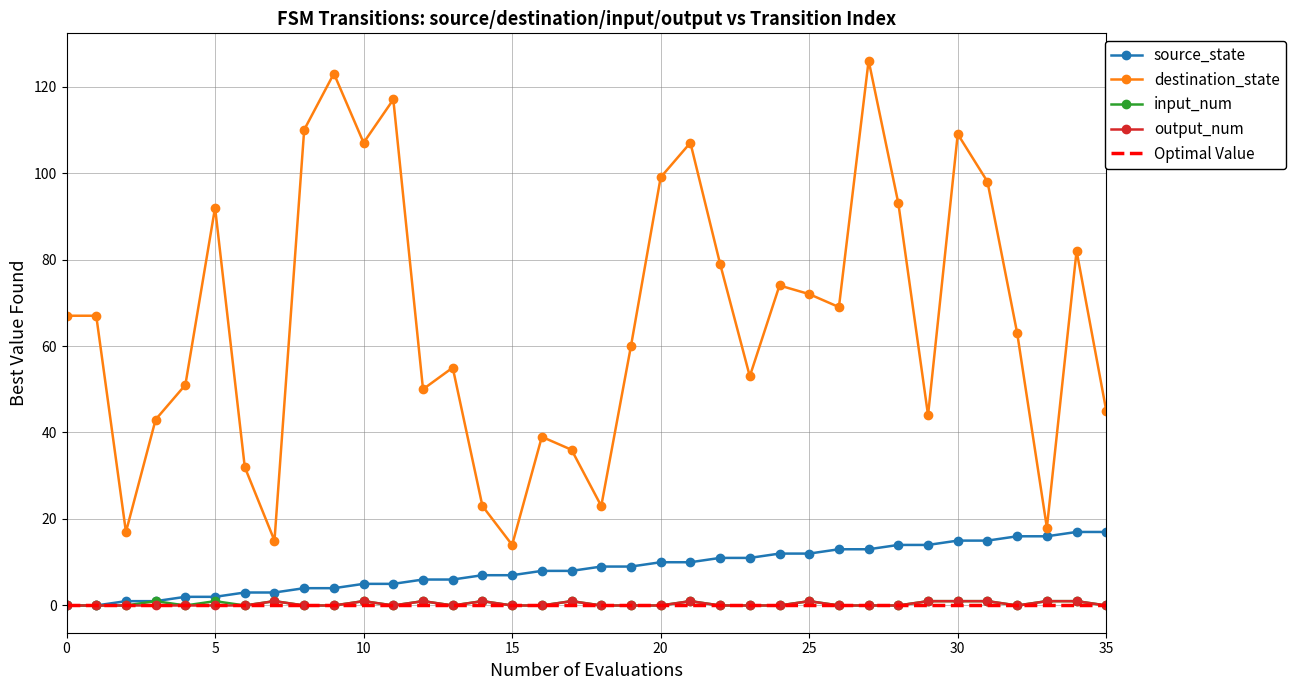

Reading right to left, what are all the values shown in this chart?

source_state: 17	17	16	16	15	15	14	14	13	13	12	12	11	11	10	10	9	9	8	8	7	7	6	6	5	5	4	4	3	3	2	2	1	1	0	0
destination_state: 45	82	18	63	98	109	44	93	126	69	72	74	53	79	107	99	60	23	36	39	14	23	55	50	117	107	123	110	15	32	92	51	43	17	67	67
input_num: 0	1	1	0	1	1	1	0	0	0	1	0	0	0	1	0	0	0	1	0	0	1	0	1	0	1	0	0	1	0	1	0	1	0	0	0
output_num: 0	1	1	0	1	1	1	0	0	0	1	0	0	0	1	0	0	0	1	0	0	1	0	1	0	1	0	0	1	0	0	0	0	0	0	0